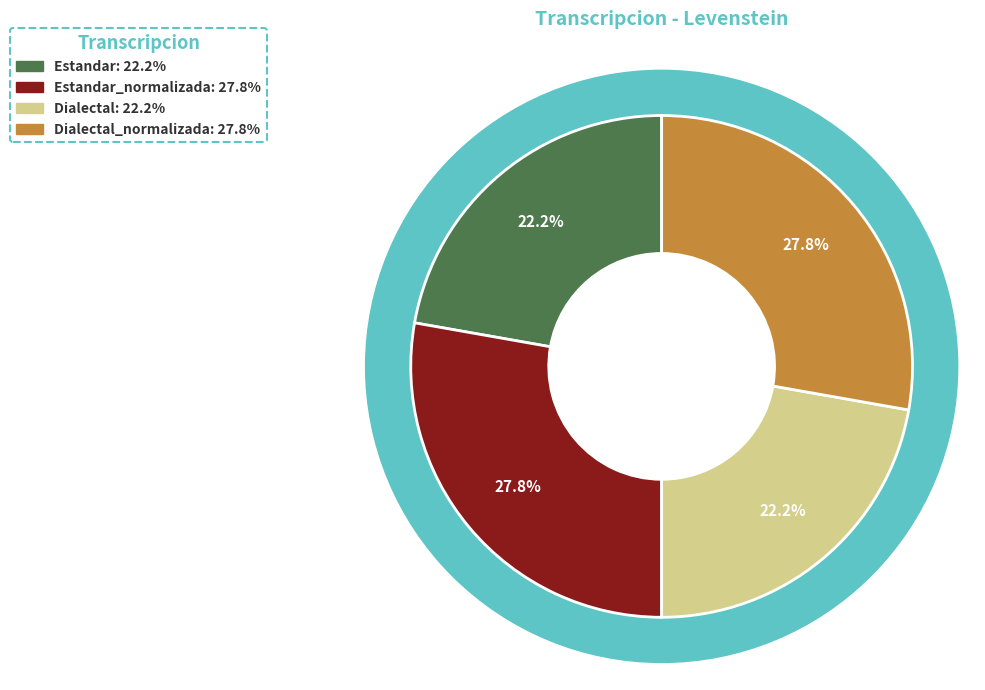

To the nearest percent, what is the difference between the largest and smallest slice percentages?

6%